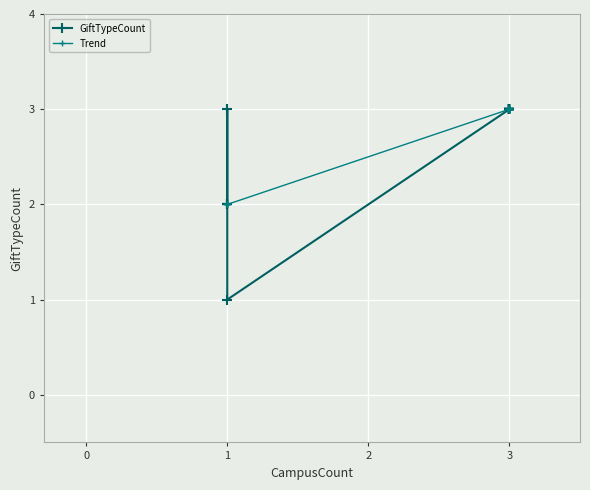

In GiftTypeCount, how many points are lower than both neighbors (excluding endpoints)?

1